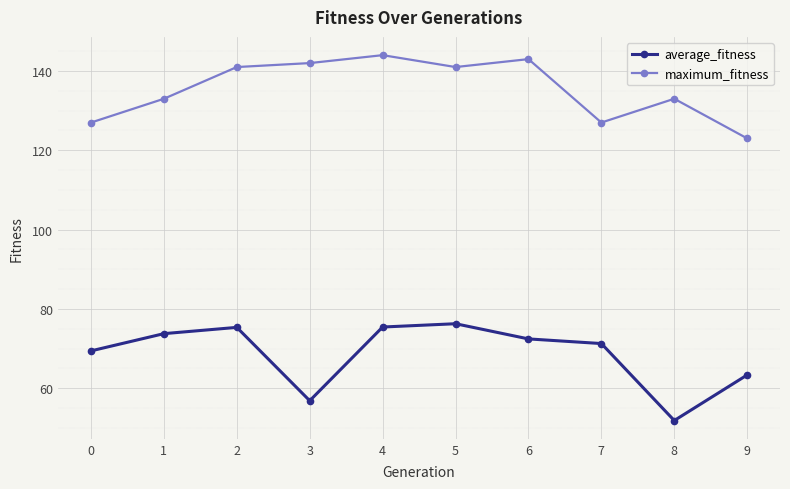

True or false: average_fitness and maximum_fitness intersect in this chart.

False